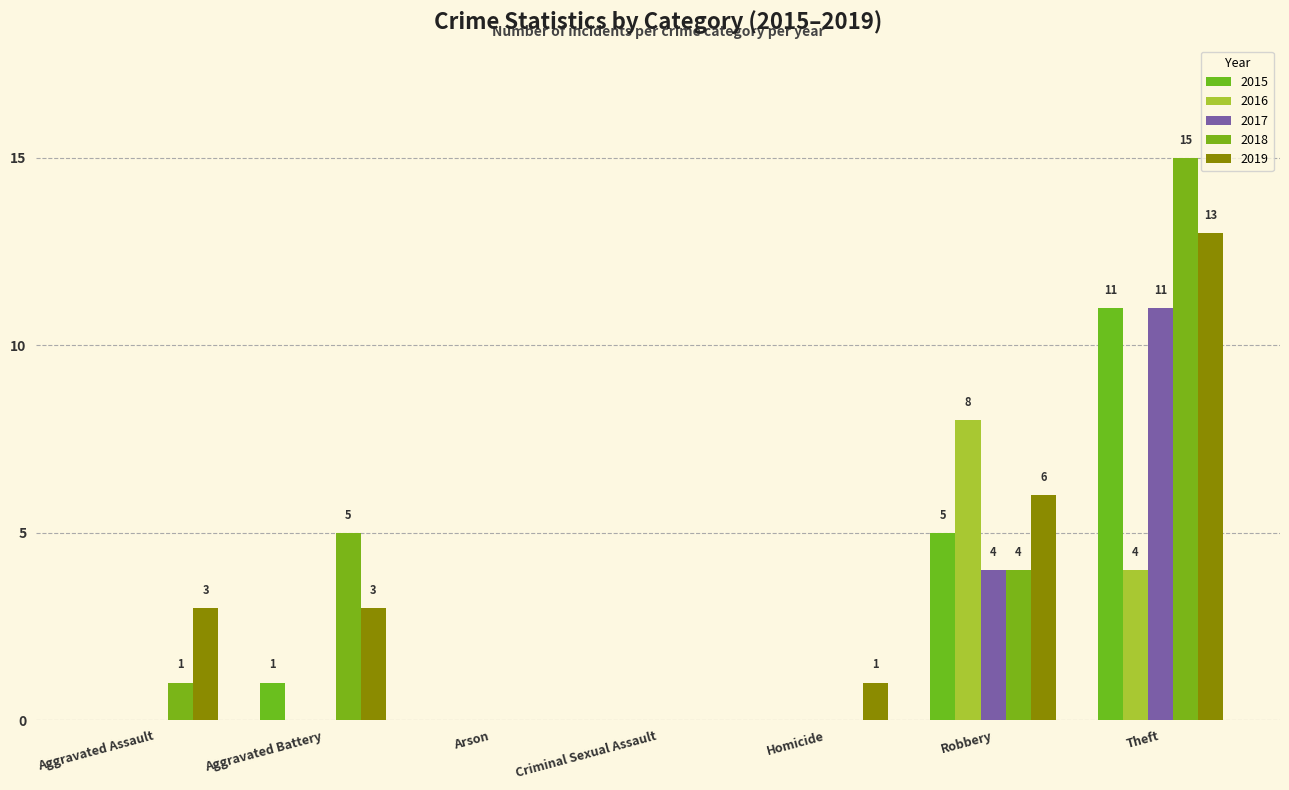

What is the maximum value shown in the chart?

15